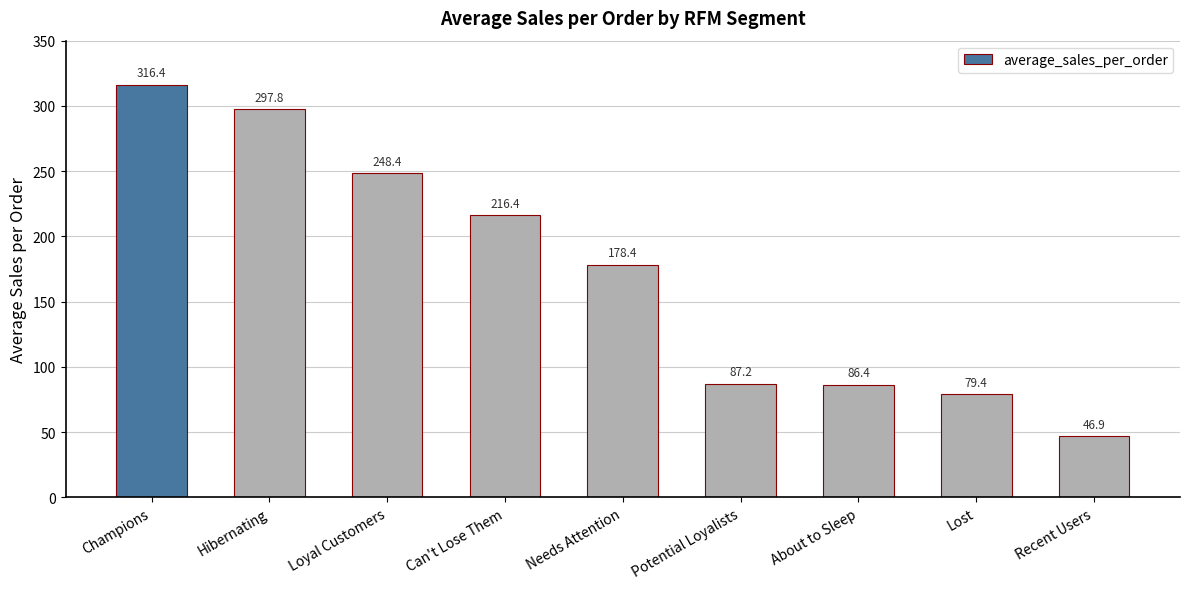

What is the label of the 4th bar from the right?

Potential Loyalists